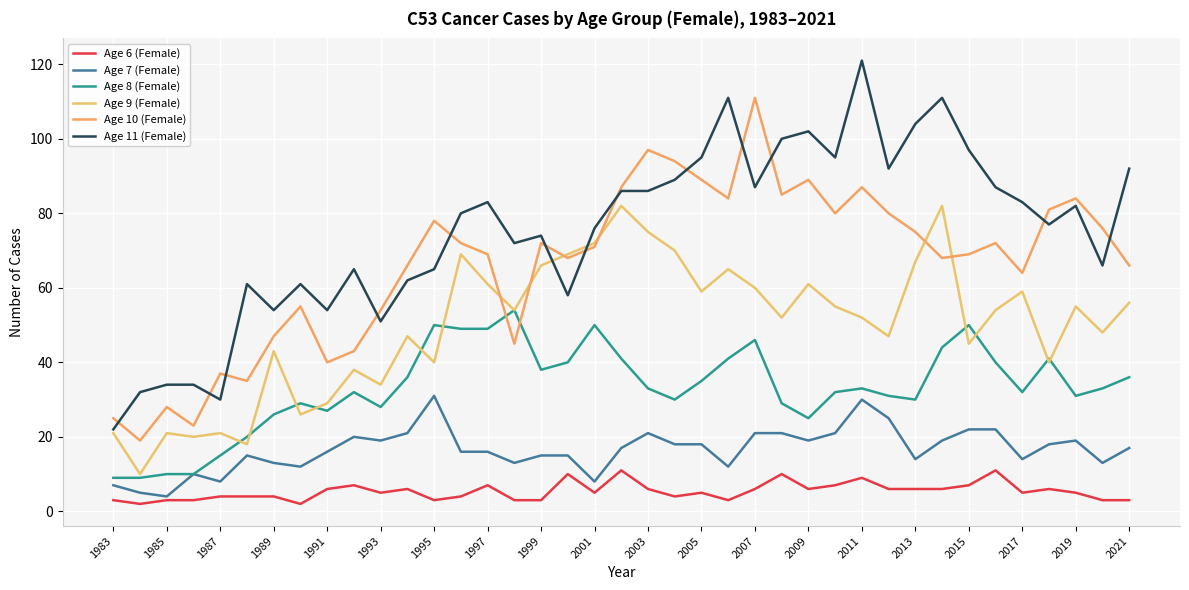

How many lines are shown in the chart?

6